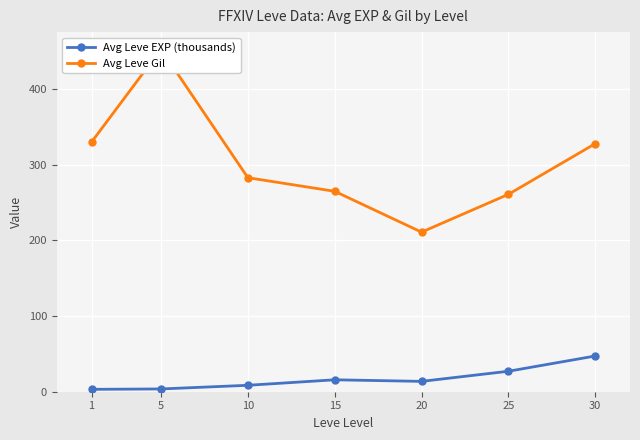

Where does the Avg Leve Gil series first go above 283?

1